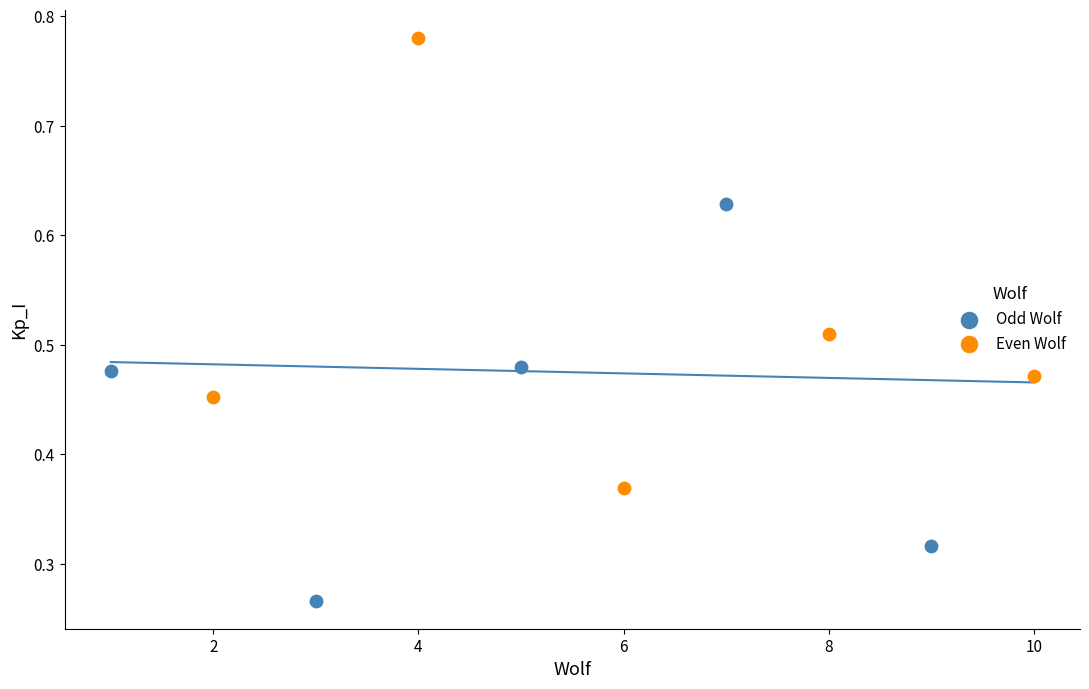

Which series reaches the minimum Y coordinate?

Odd Wolf